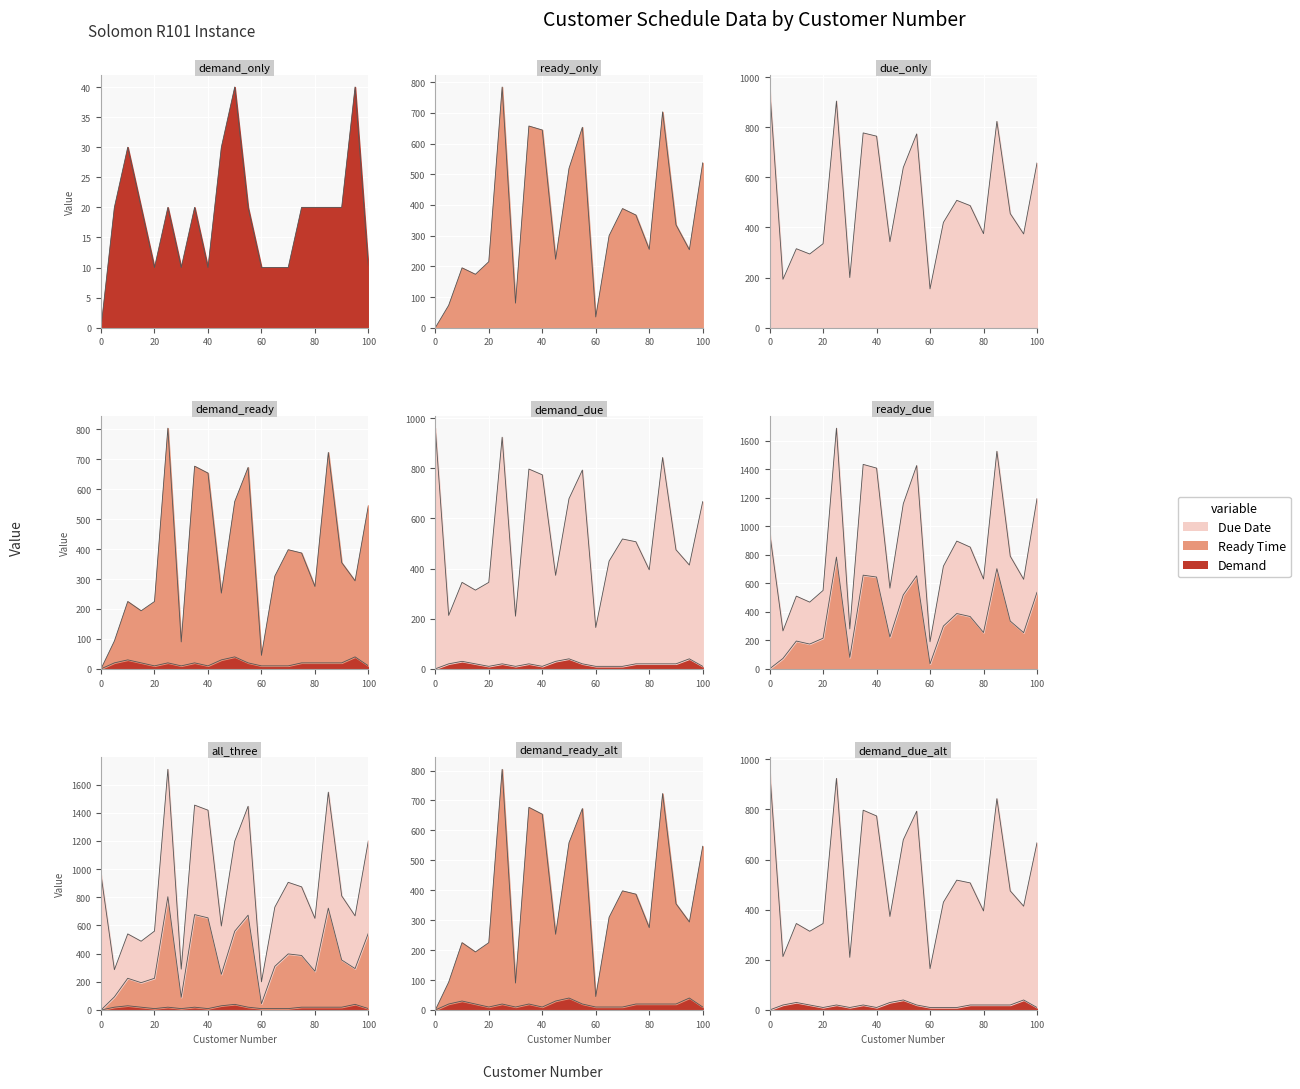

Reading right to left, transcribe all the data shown in this chart.

Demand: 10	40	20	20	20	20	10	10	10	20	40	30	10	20	10	20	10	20	30	20	0
Ready Time: 537	254	335	703	255	367	388	300	35	653	519	223	644	657	80	784	215	174	195	73	0
Due Date: 657	374	455	823	375	487	508	420	155	773	639	343	764	777	200	904	335	294	315	193	960